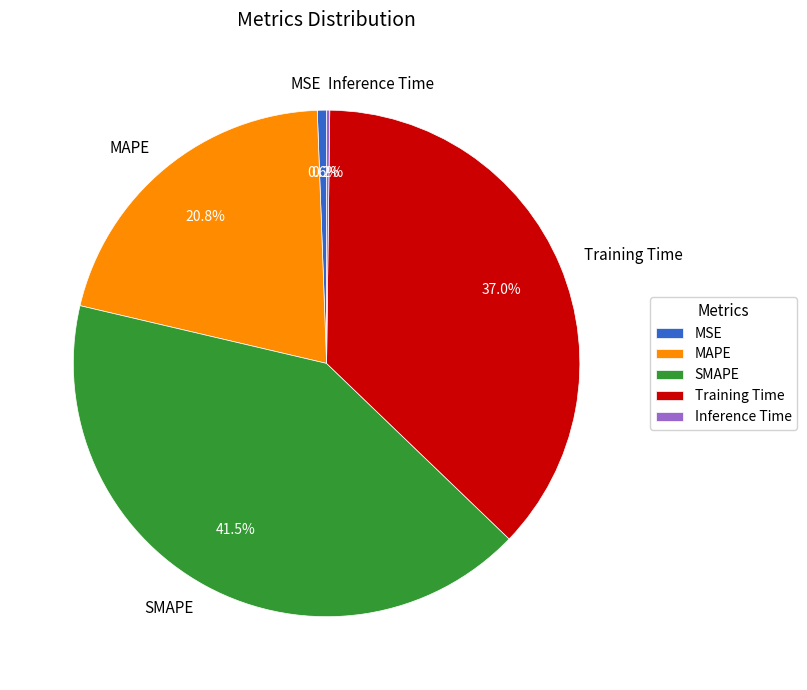

To the nearest percent, what is the average slice percentage?

20%